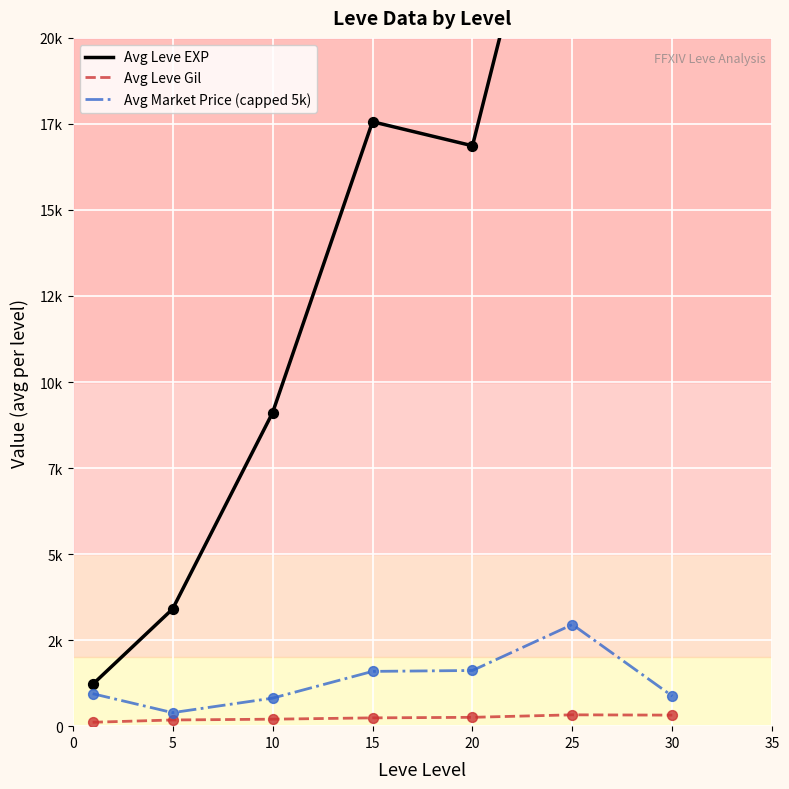

At which category is the sum across all series the highest?

30